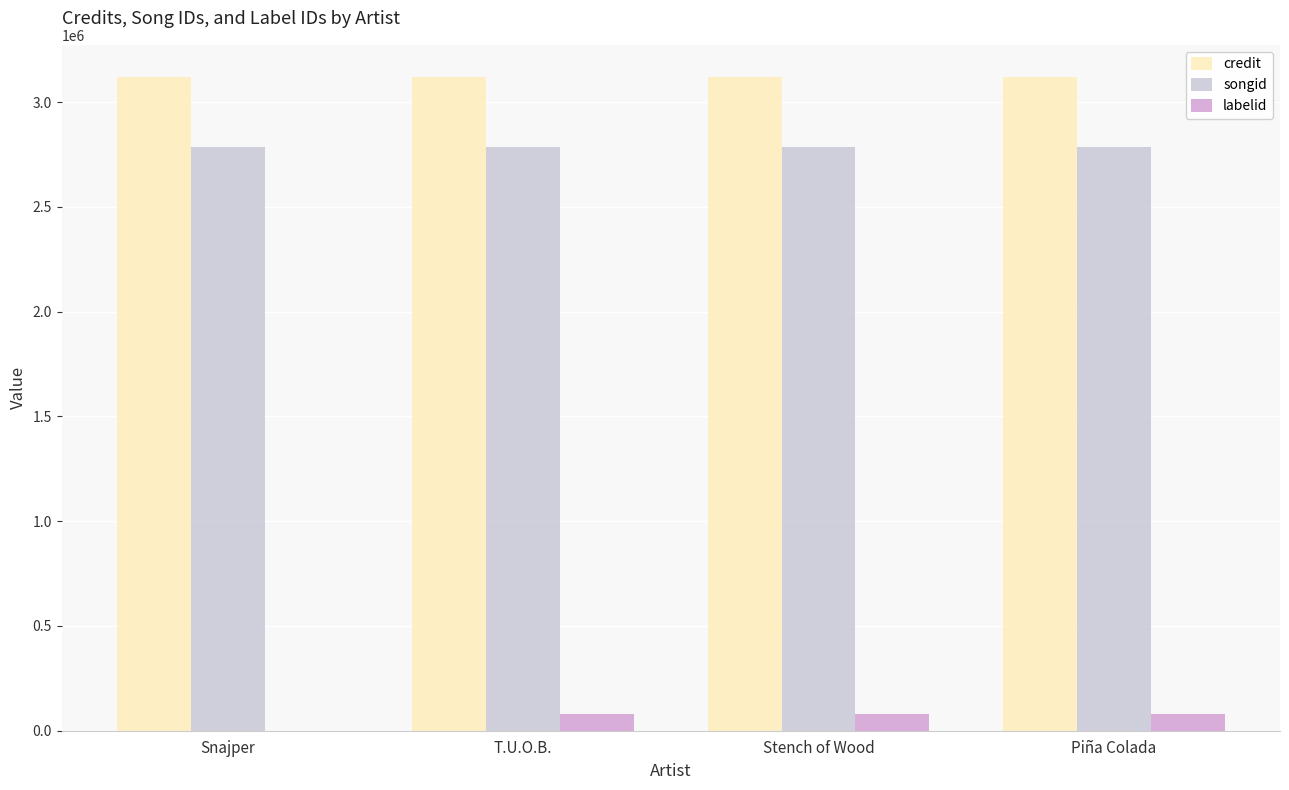

What is the total value across all series at T.U.O.B.?

5980465